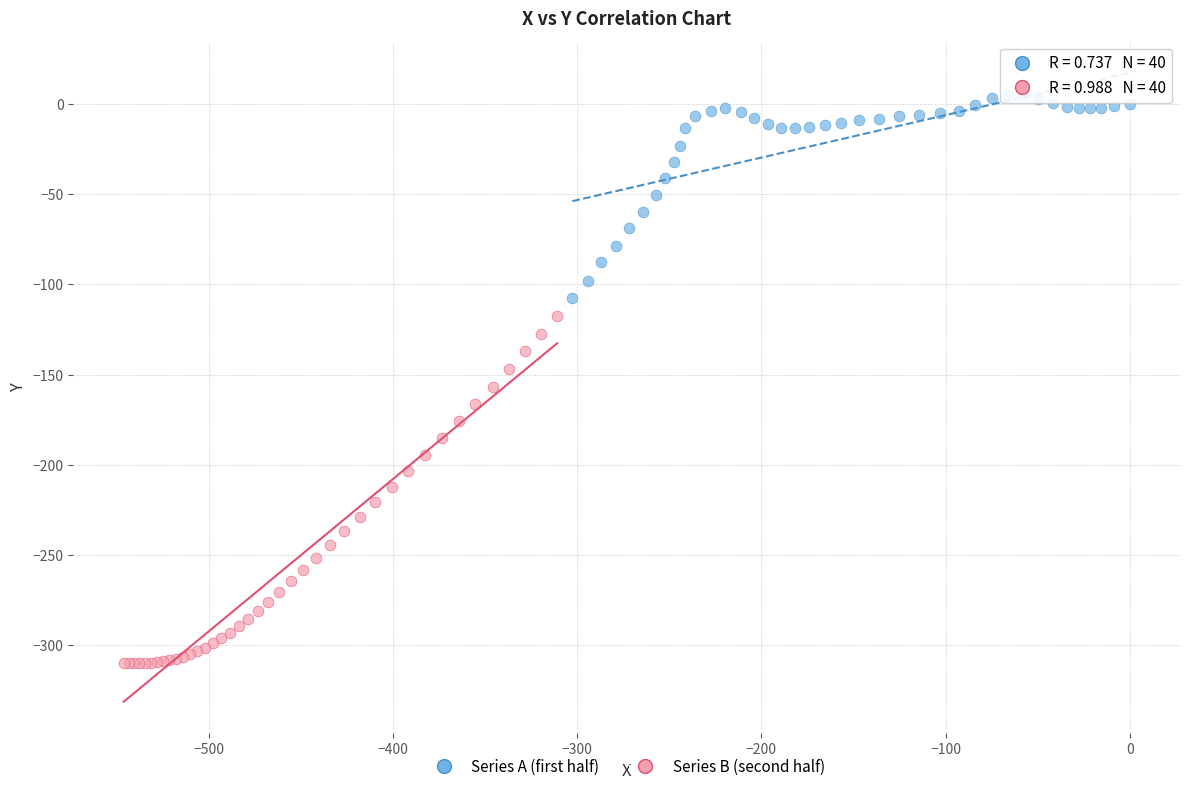

Which series reaches the minimum Y coordinate?

Series B (second half)